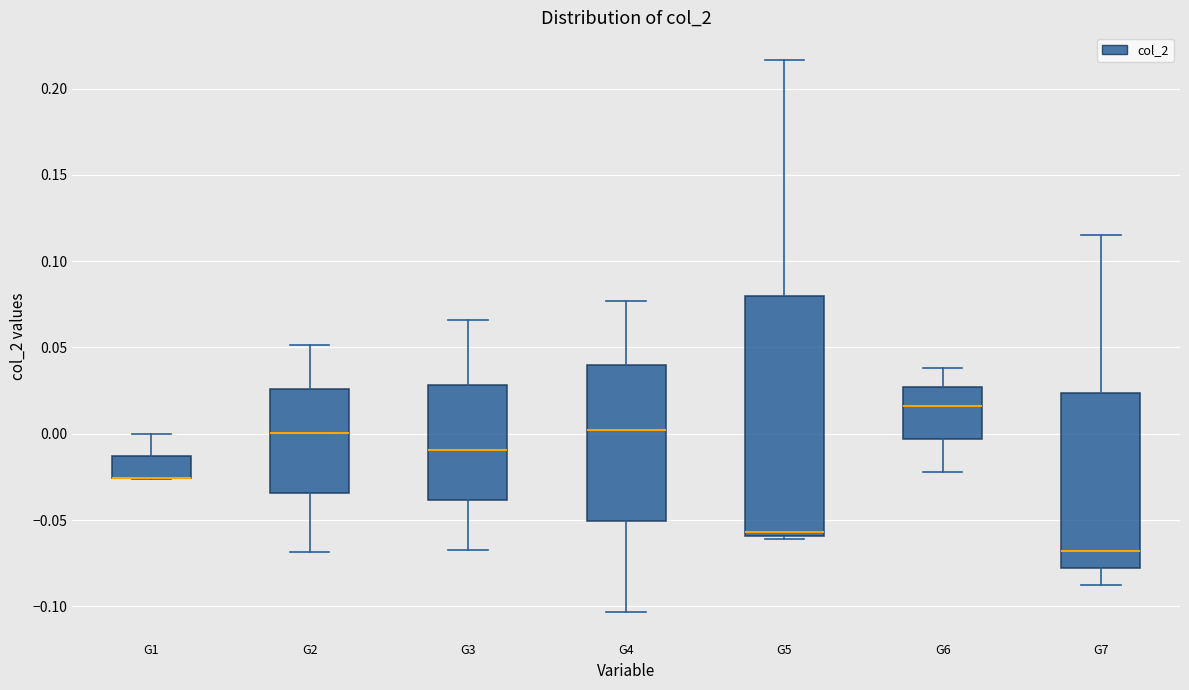

Reading left to right, read every box against the y-axis: the position of its median line, the range the box covers, and the ends of its whiskers. The values are not printed on the chart, so give them approximately, as read against the axis.

G1: median -0.025 (drawn on the box's lower edge), box -0.025 to -0.015, whiskers -0.025 to 0.000
G2: median 0.000, box -0.035 to 0.025, whiskers -0.070 to 0.050
G3: median -0.010, box -0.040 to 0.030, whiskers -0.065 to 0.065
G4: median 0.000, box -0.050 to 0.040, whiskers -0.105 to 0.075
G5: median -0.055, box -0.060 to 0.080, whiskers -0.060 (just below the box's lower edge) to 0.215
G6: median 0.015, box -0.005 to 0.025, whiskers -0.020 to 0.040
G7: median -0.070, box -0.080 to 0.025, whiskers -0.085 to 0.115